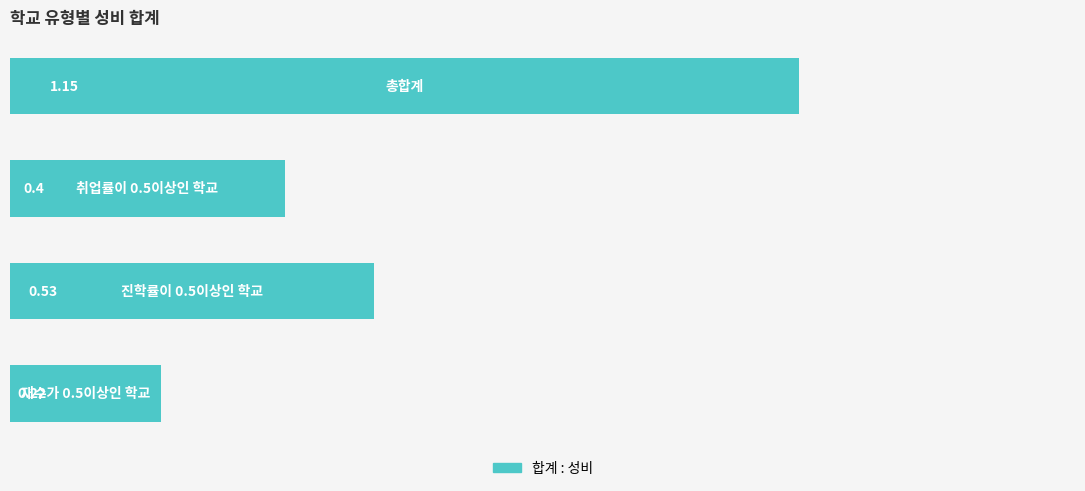

How many values are between 0 and 1?

3